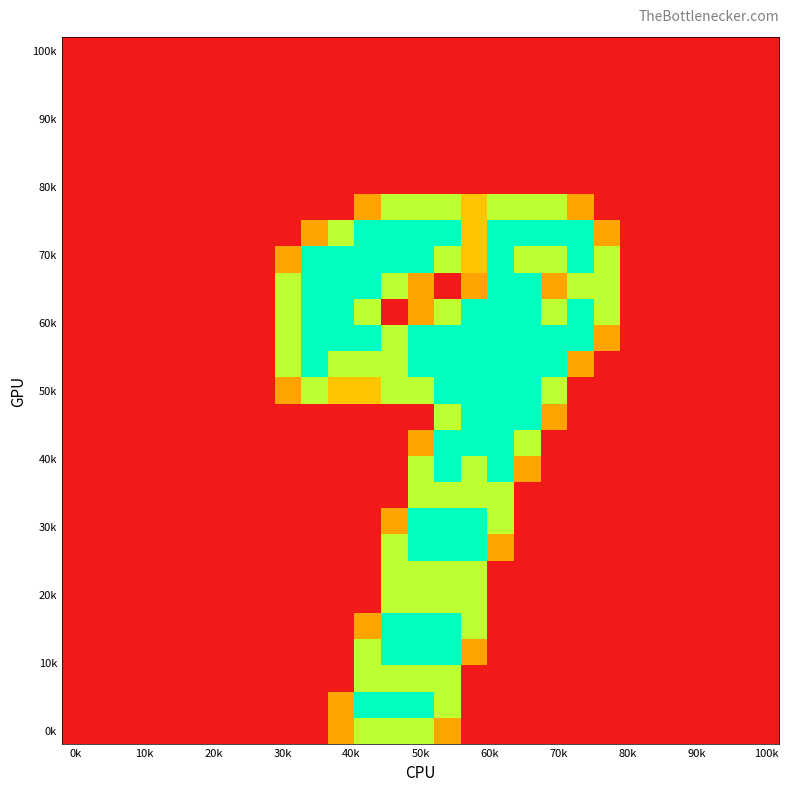

At which category is the sum across all series the highest?

14